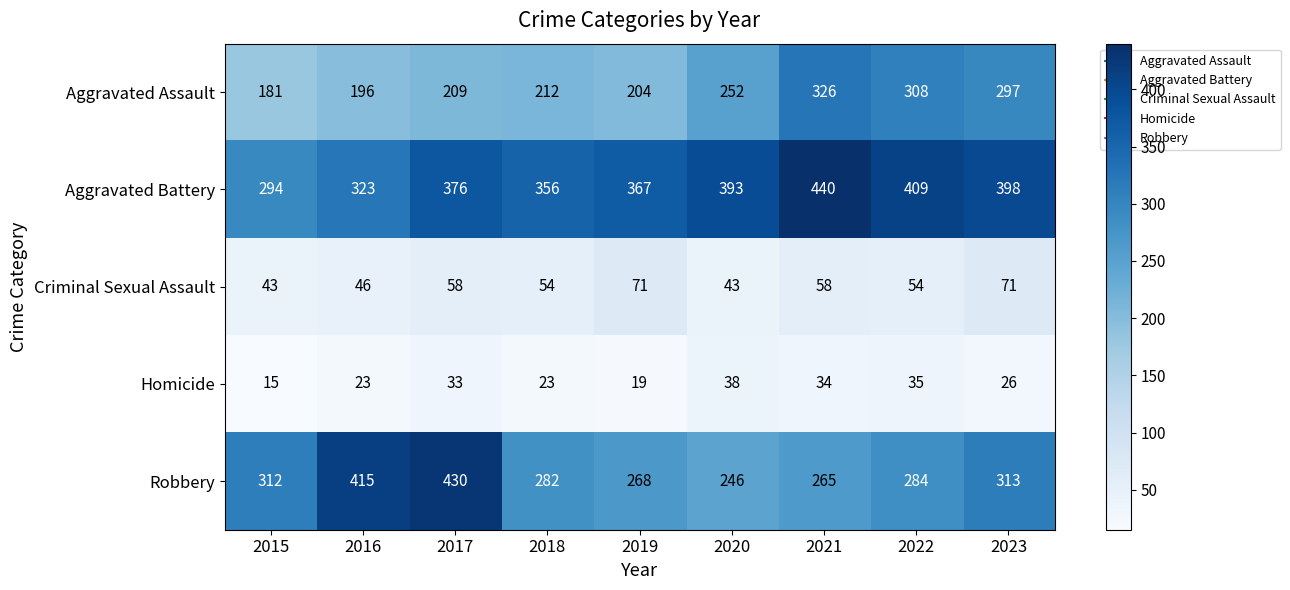

What value does the Robbery series have at 2015?

312